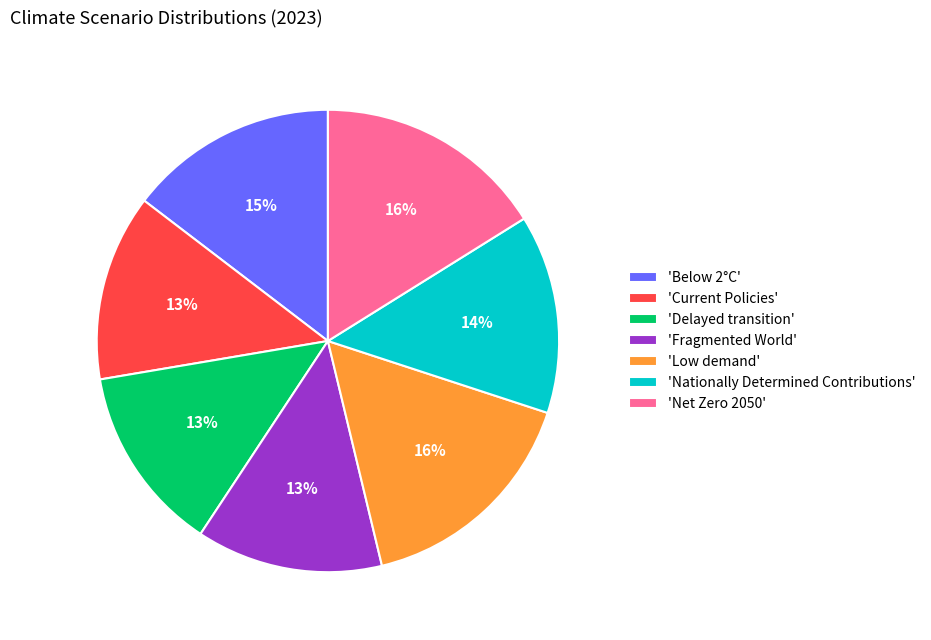

Which has a higher value, 'Fragmented World' or 'Below 2°C'?

'Below 2°C'